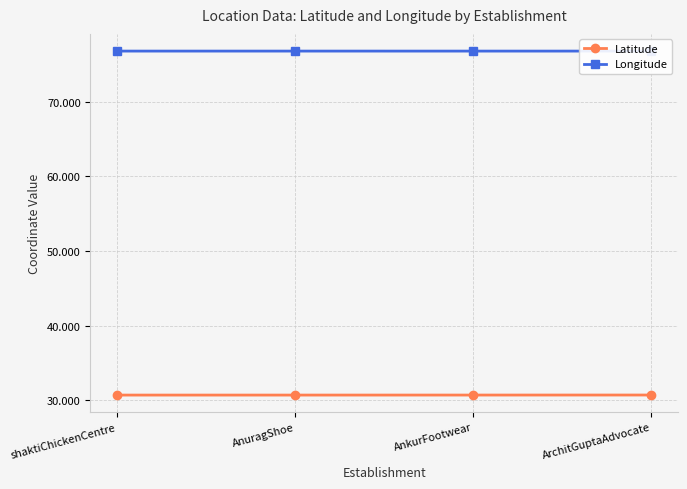

Which category has the highest value in the Latitude series?

ArchitGuptaAdvocate